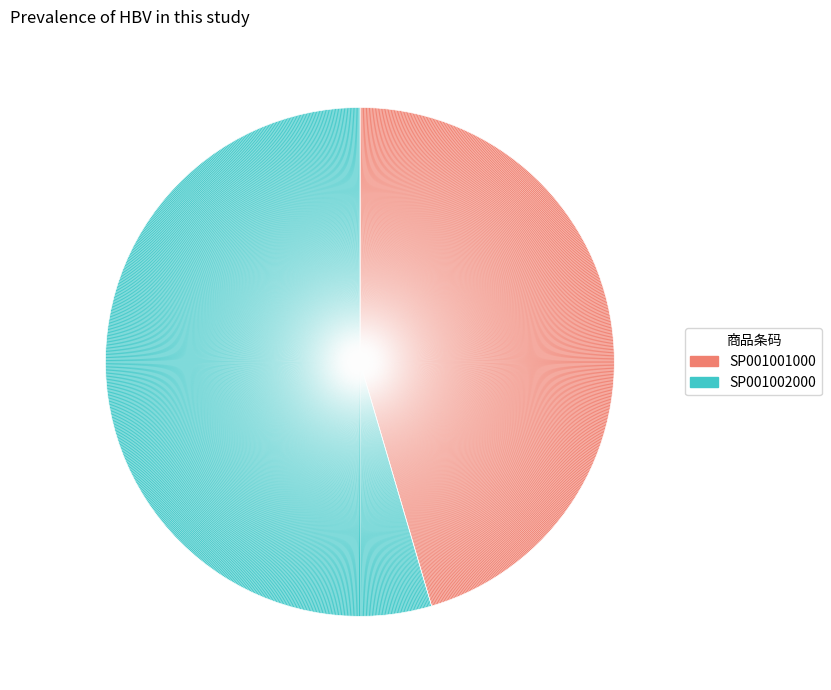

Is there a majority slice in this chart?

Yes